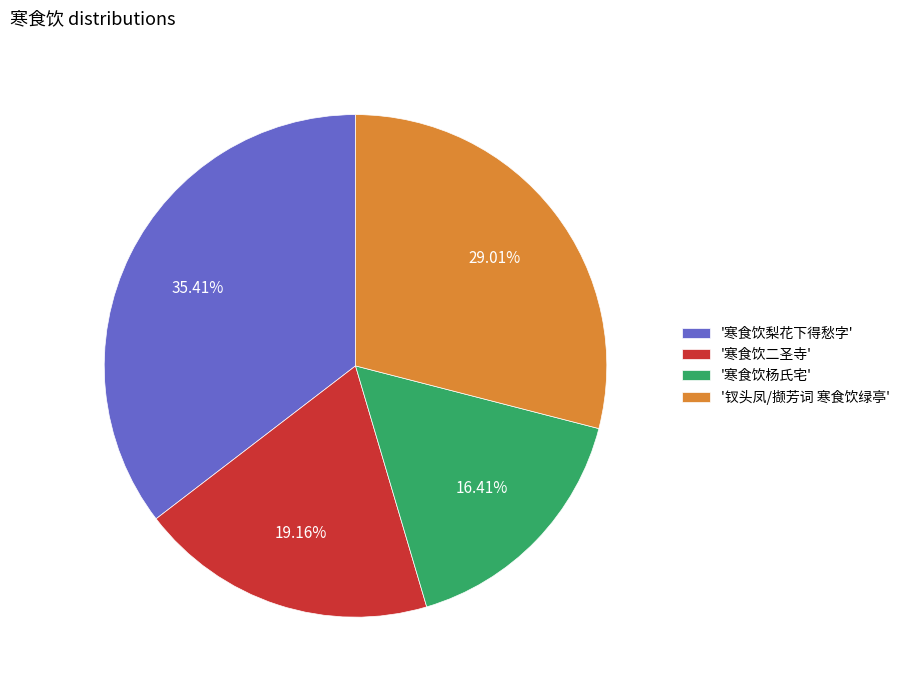

Rank the categories by value from lowest to highest.

'寒食饮杨氏宅', '寒食饮二圣寺', '钗头凤/撷芳词 寒食饮绿亭', '寒食饮梨花下得愁字'